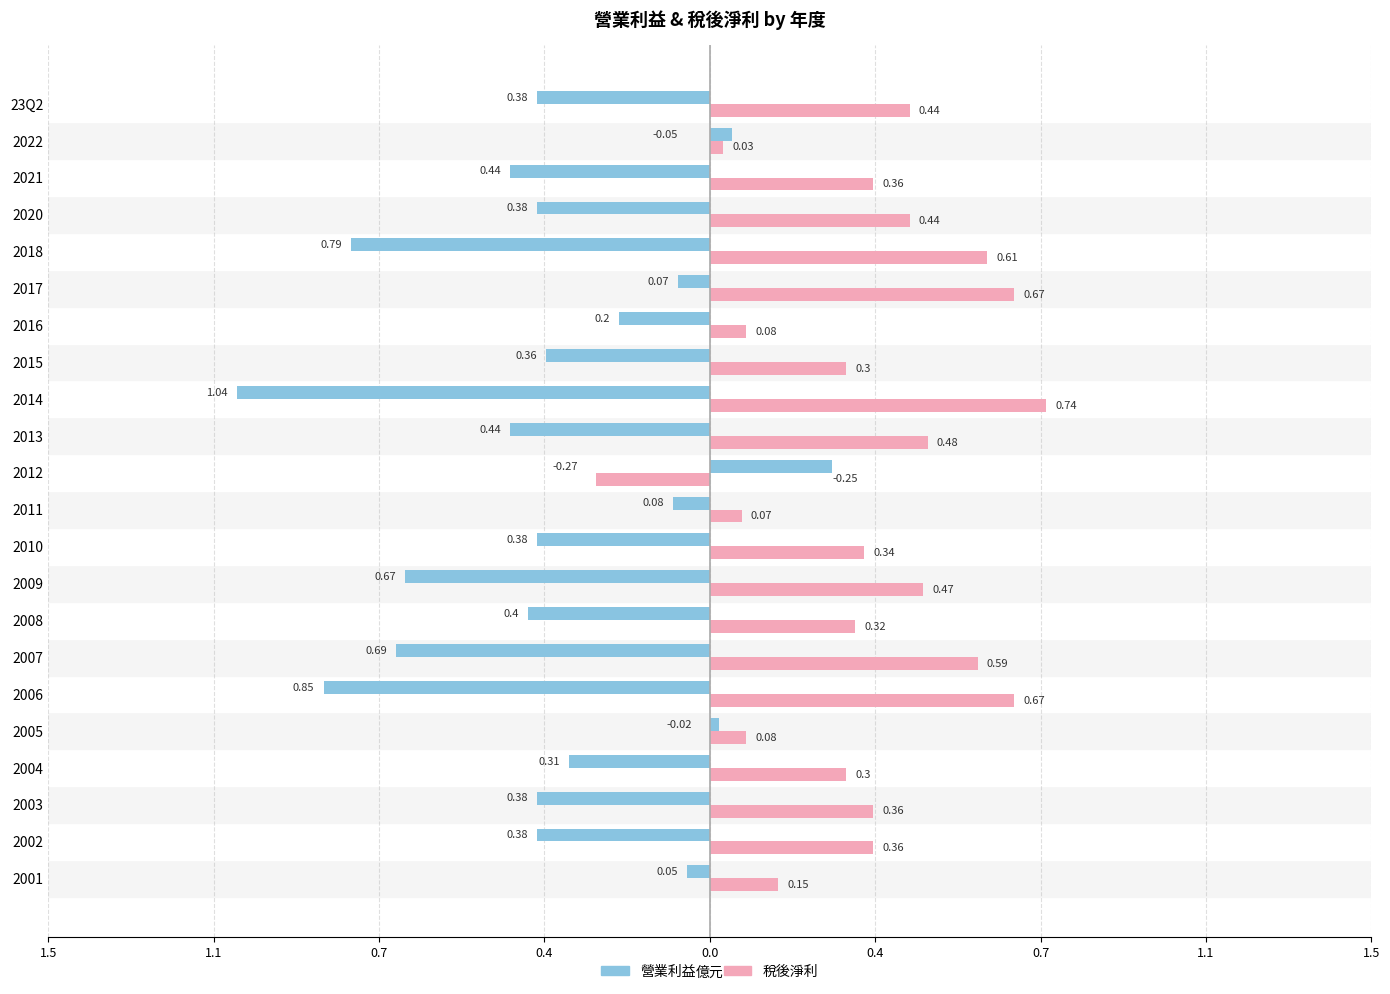

What are all the series names shown in the legend?

營業利益, 稅後淨利